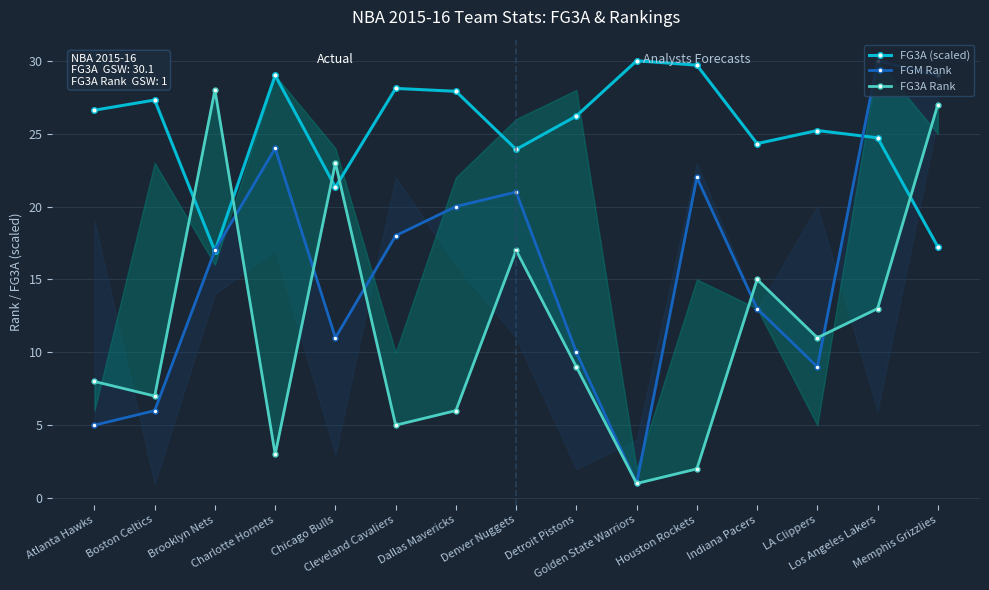

What is the label of the 14th point from the left?

Los Angeles Lakers